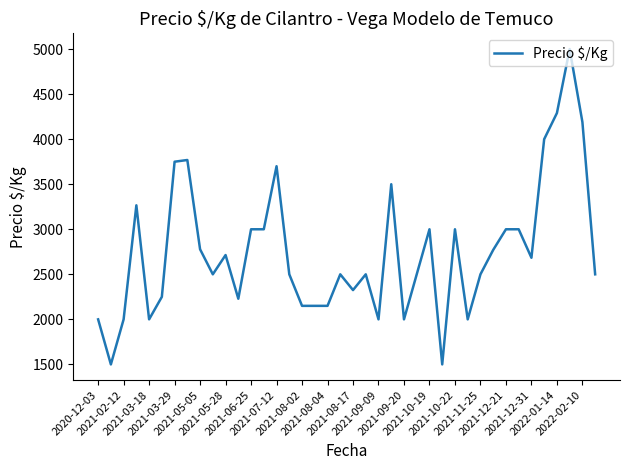

Does the chart have visible grid lines?

No